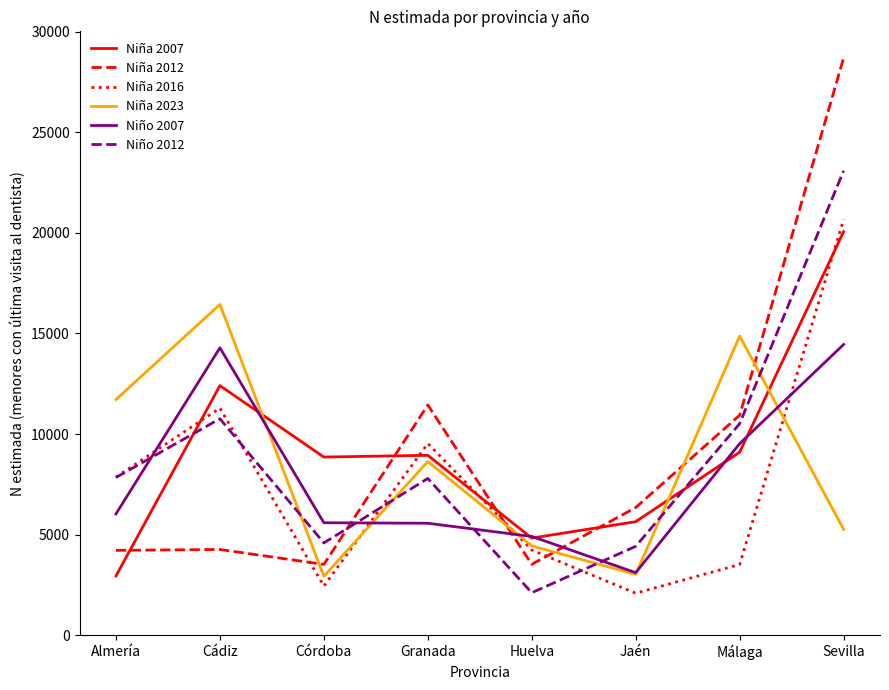

The value of Niño 2012 at Málaga is 5606. True or false?

False